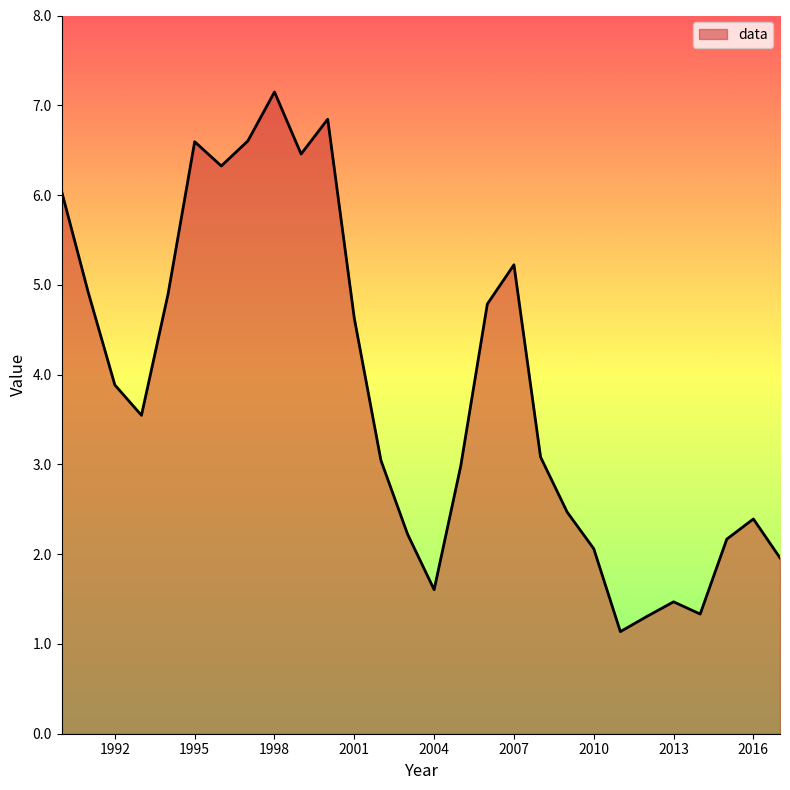

What is the maximum value shown in the chart?

7.1